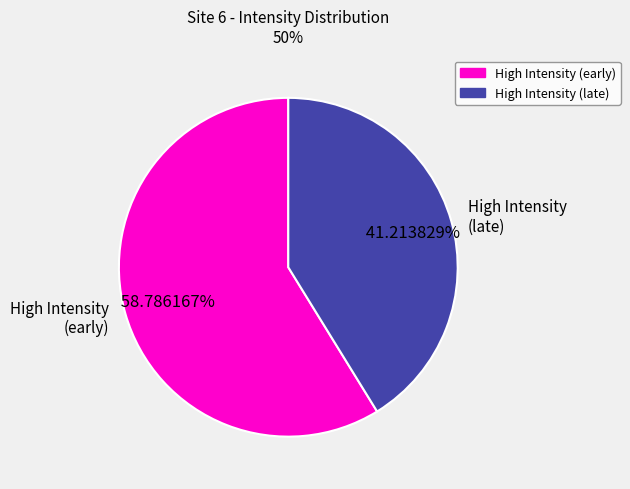

Combined, do High Intensity (early) and High Intensity (late) account for over 50%?

Yes